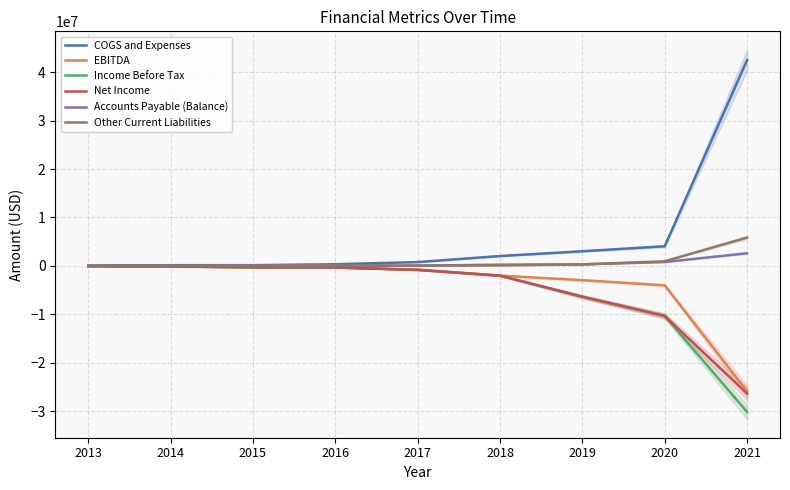

What is the difference between the highest and lowest values at 2015?

436612